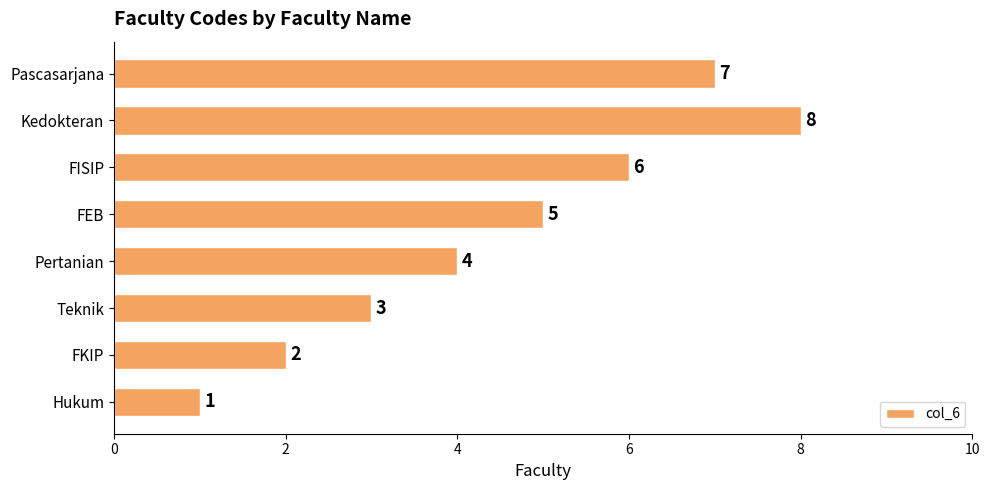

True or false: the data shows 5 at Kedokteran.

False